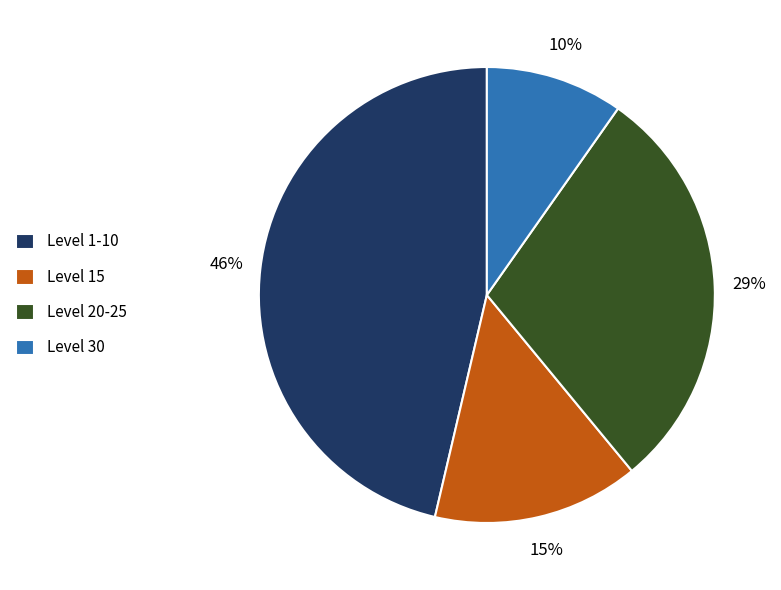

Combined, do Level 15 and Level 1-10 account for over 50%?

Yes